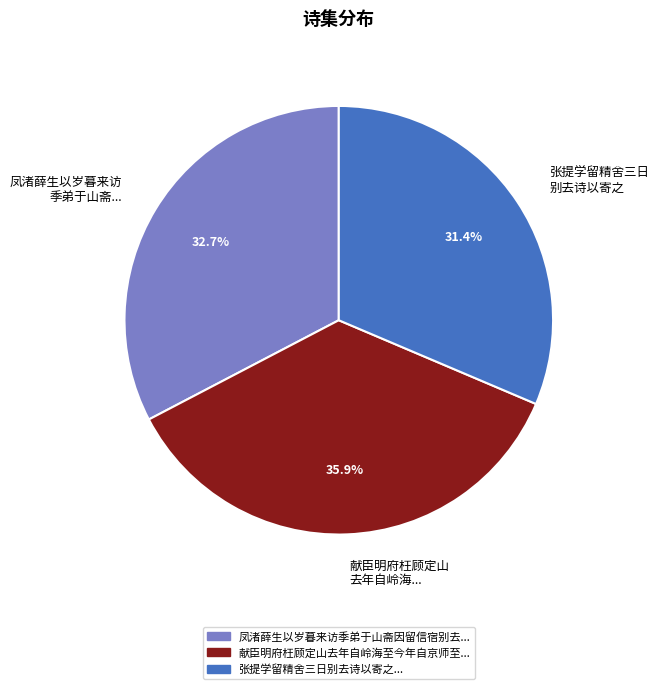

Does any single category account for the majority?

No